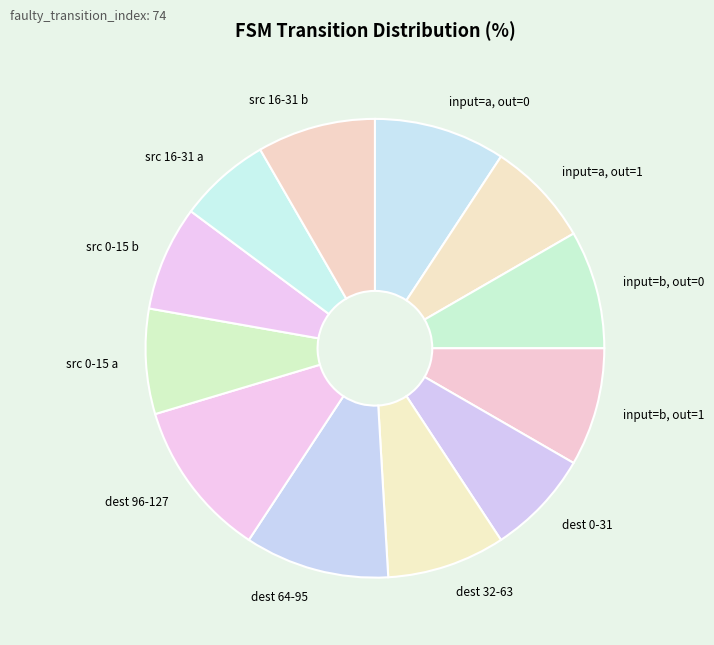

The input=b, out=0 slice represents 19% of the pie. True or false?

False